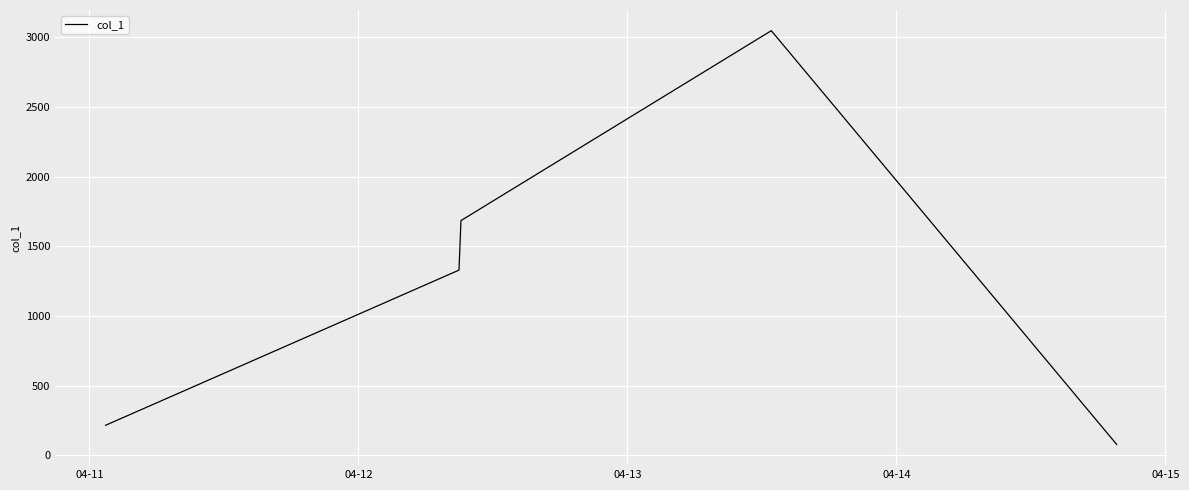

How many categories are shown in the chart?

5